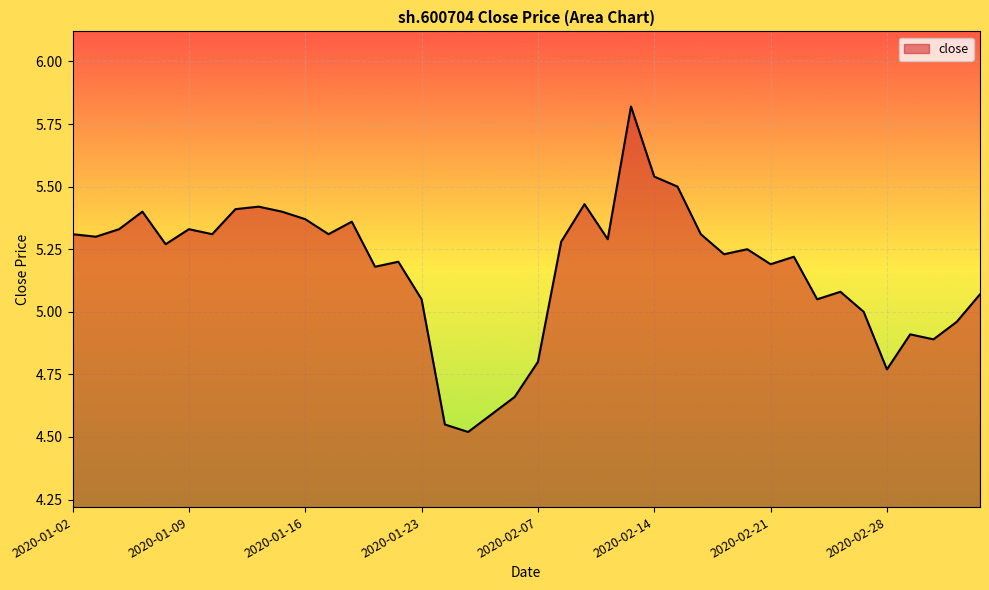

What is the difference between the maximum and minimum values?

1.3